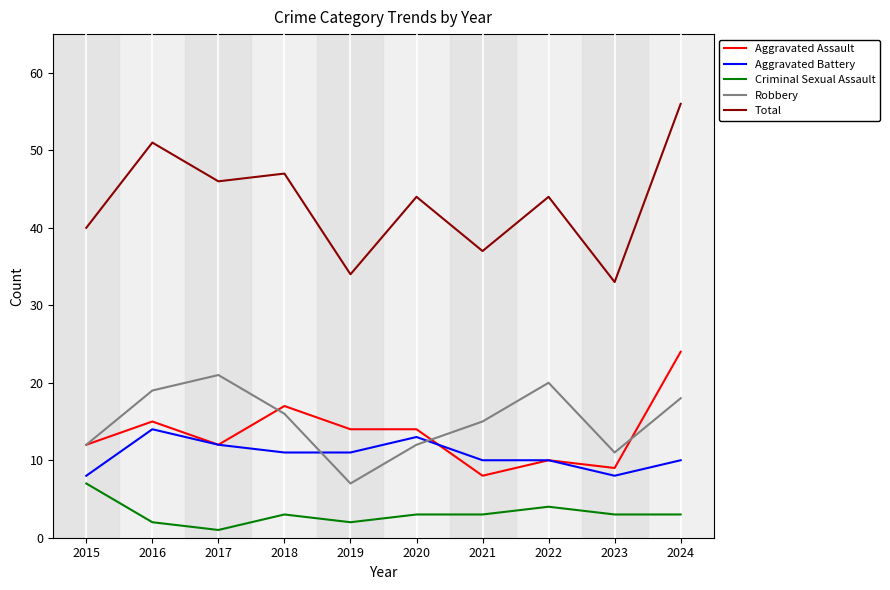

At which category is the sum across all series the highest?

2024